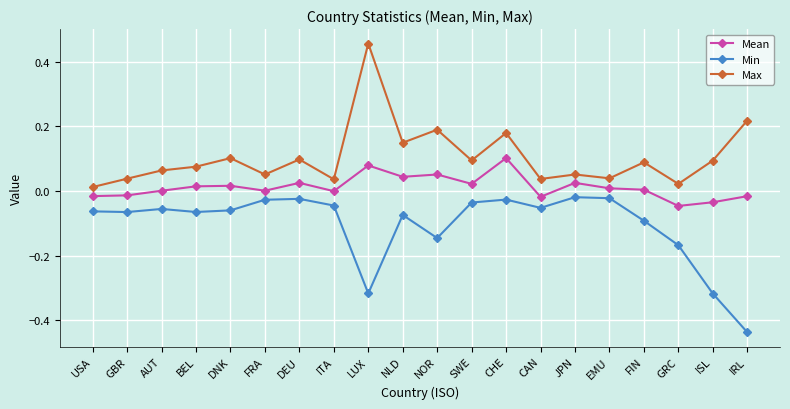

True or false: Min and Mean cross at least once.

False